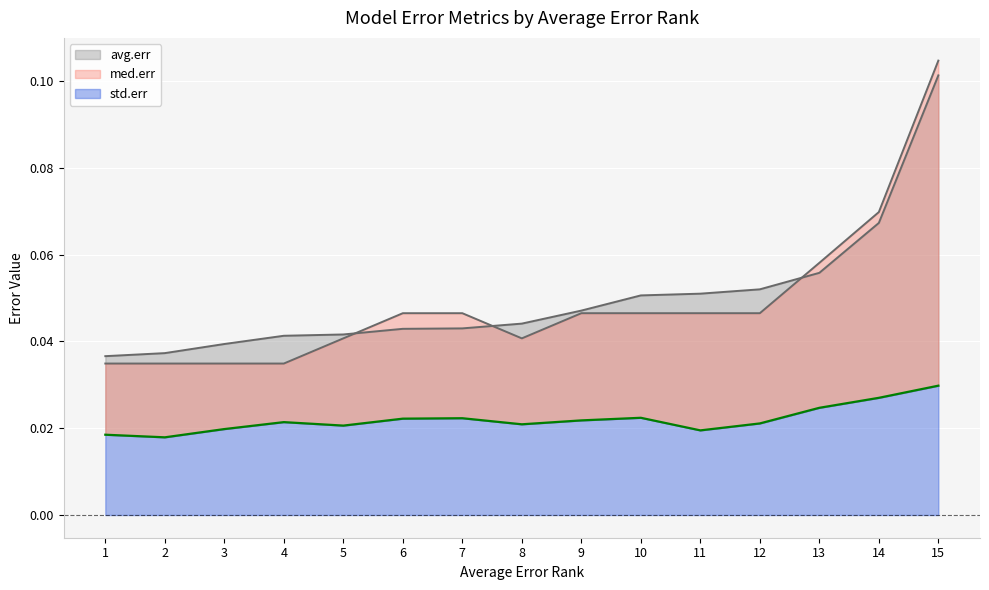

What is the maximum value shown in the chart?

0.1